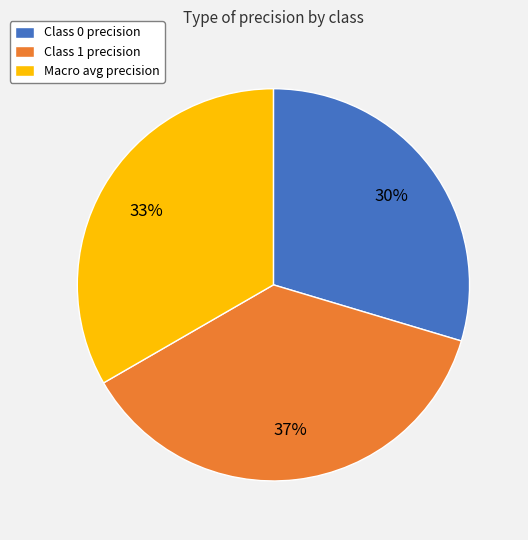

Which category has the biggest portion of the pie?

Class 1 precision